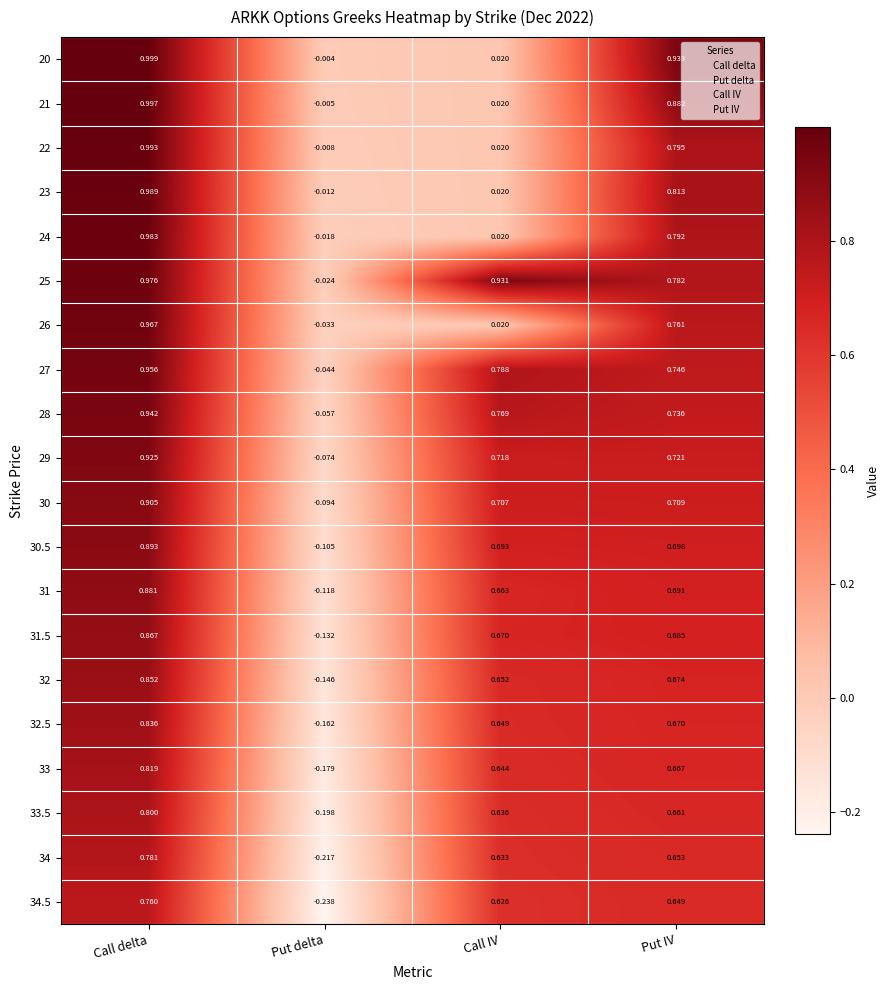

What is the difference between the highest and lowest values at Put IV?

0.3